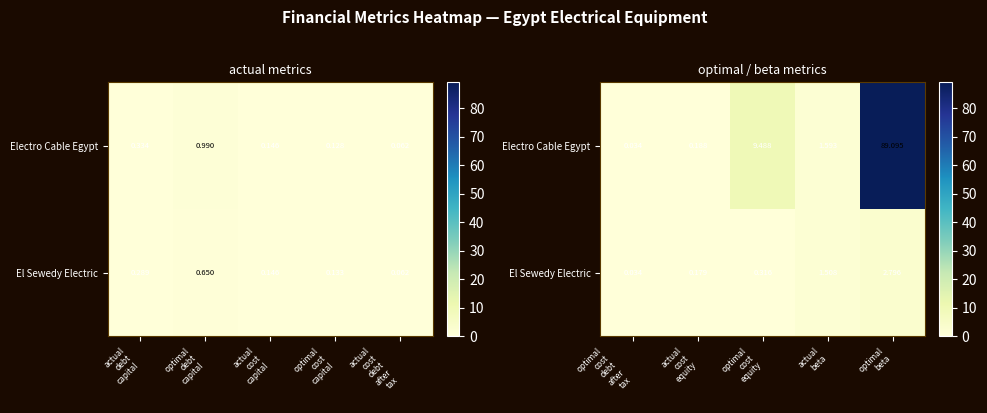

The value of Electro Cable Egypt at optimal cost equity is 9.5. True or false?

True